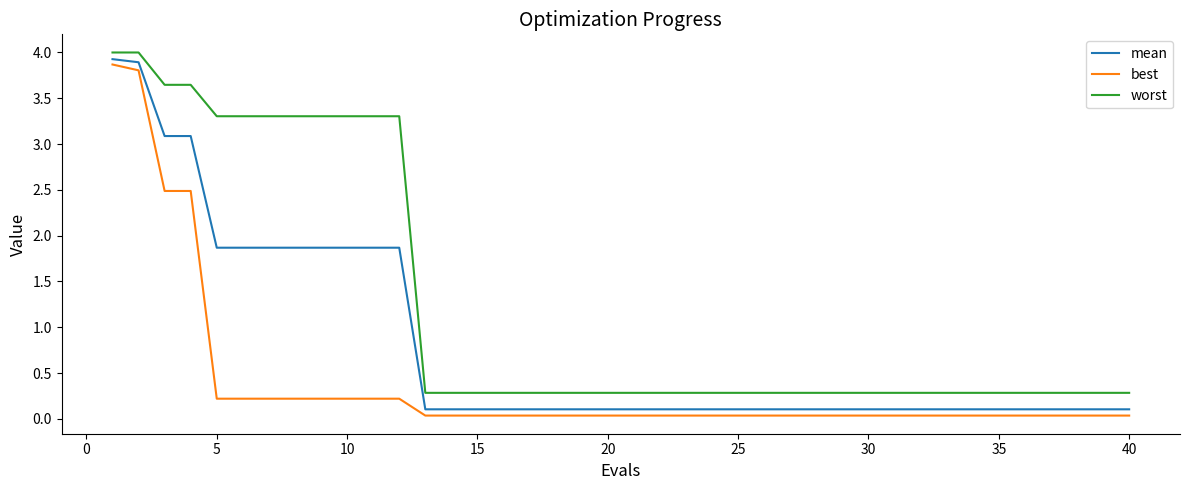

Which series has the largest total across all categories?

worst